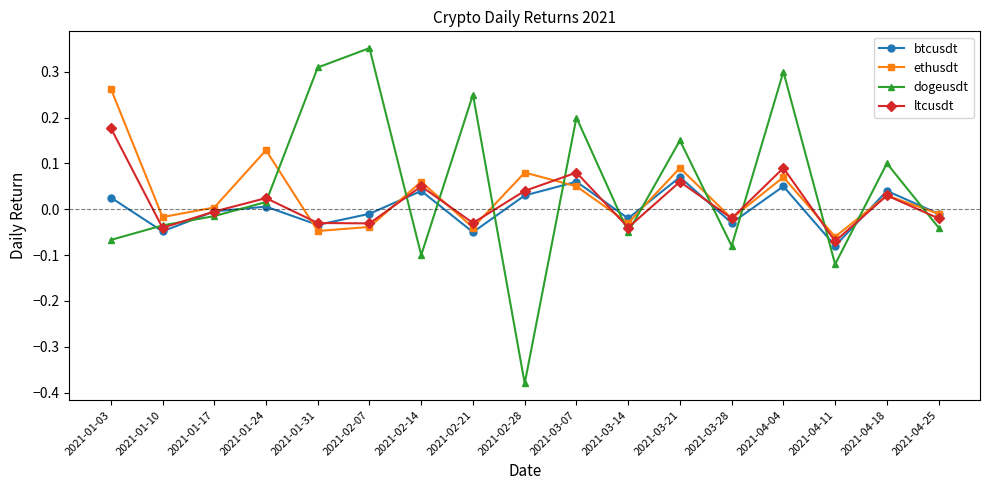

Is the value of dogeusdt at 2021-02-07 greater than the value of ethusdt at 2021-02-07?

Yes